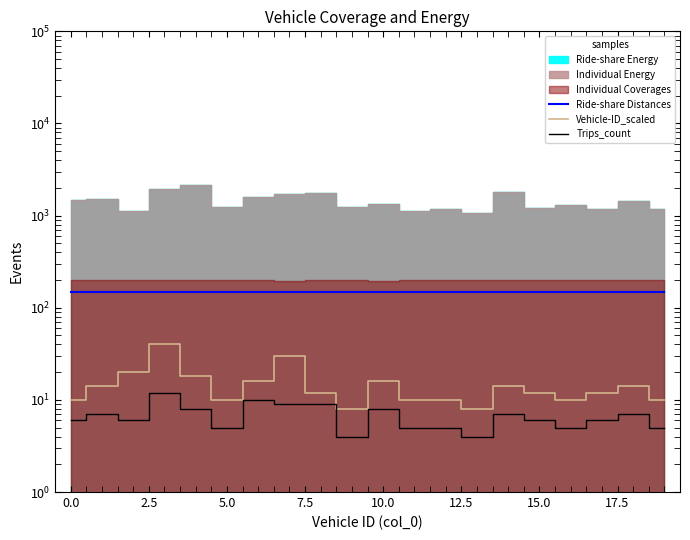

Does the chart have visible grid lines?

No